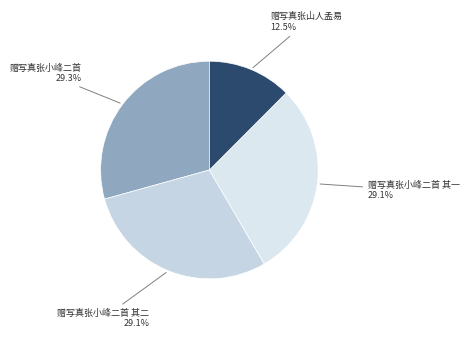

How many slices are in this pie chart?

4